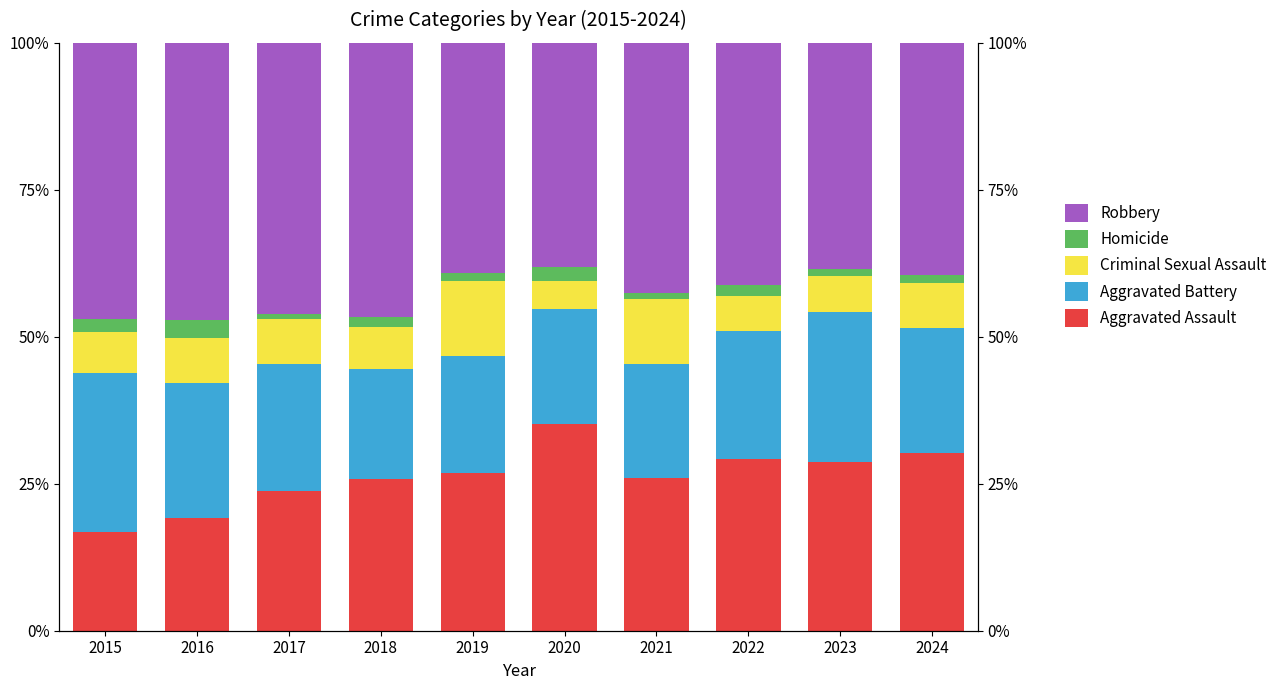

Which category has the highest value in the Aggravated Battery series?

2015